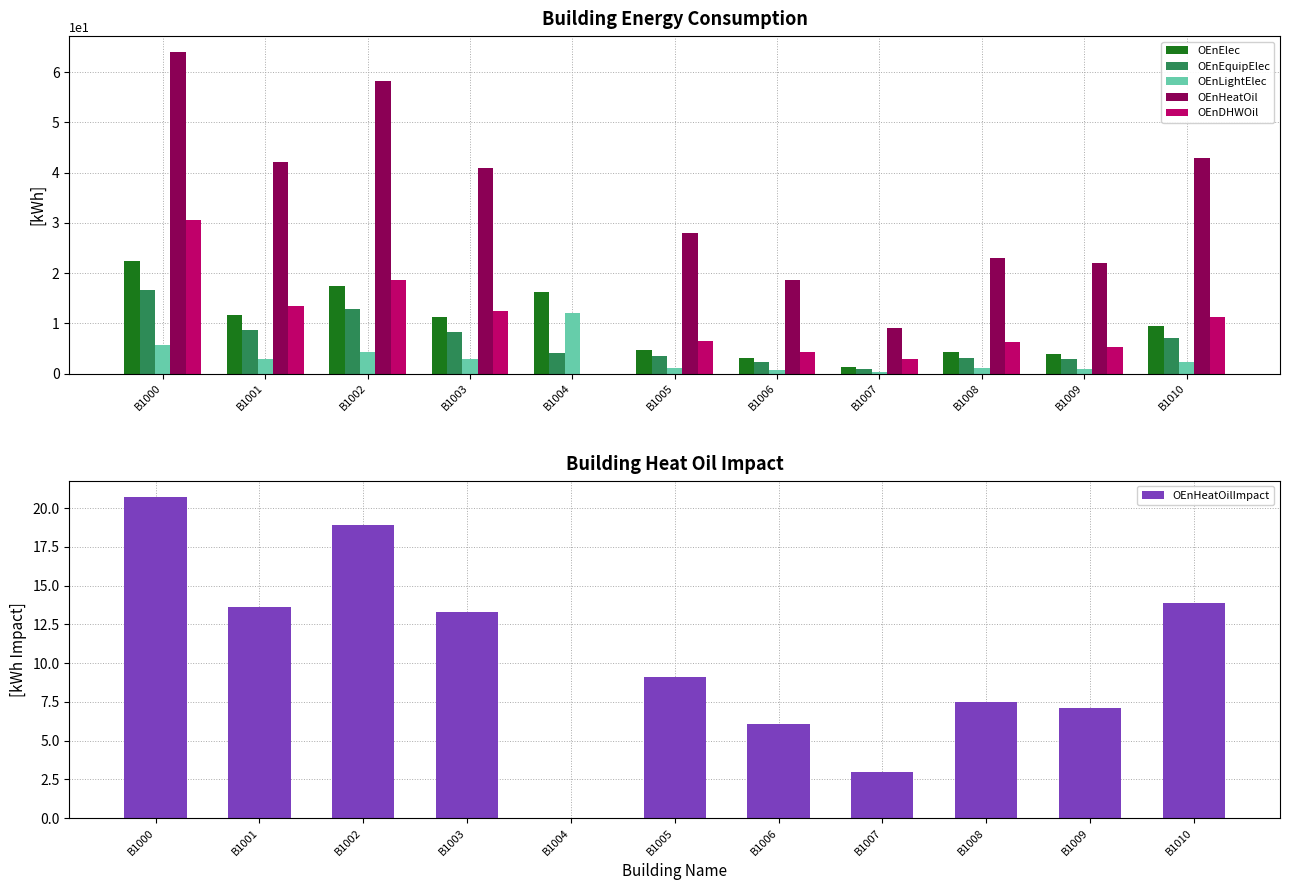

List the labels in order of OEnHeatOilImpact value, largest first.

B1000, B1002, B1010, B1001, B1003, B1005, B1008, B1009, B1006, B1007, B1004